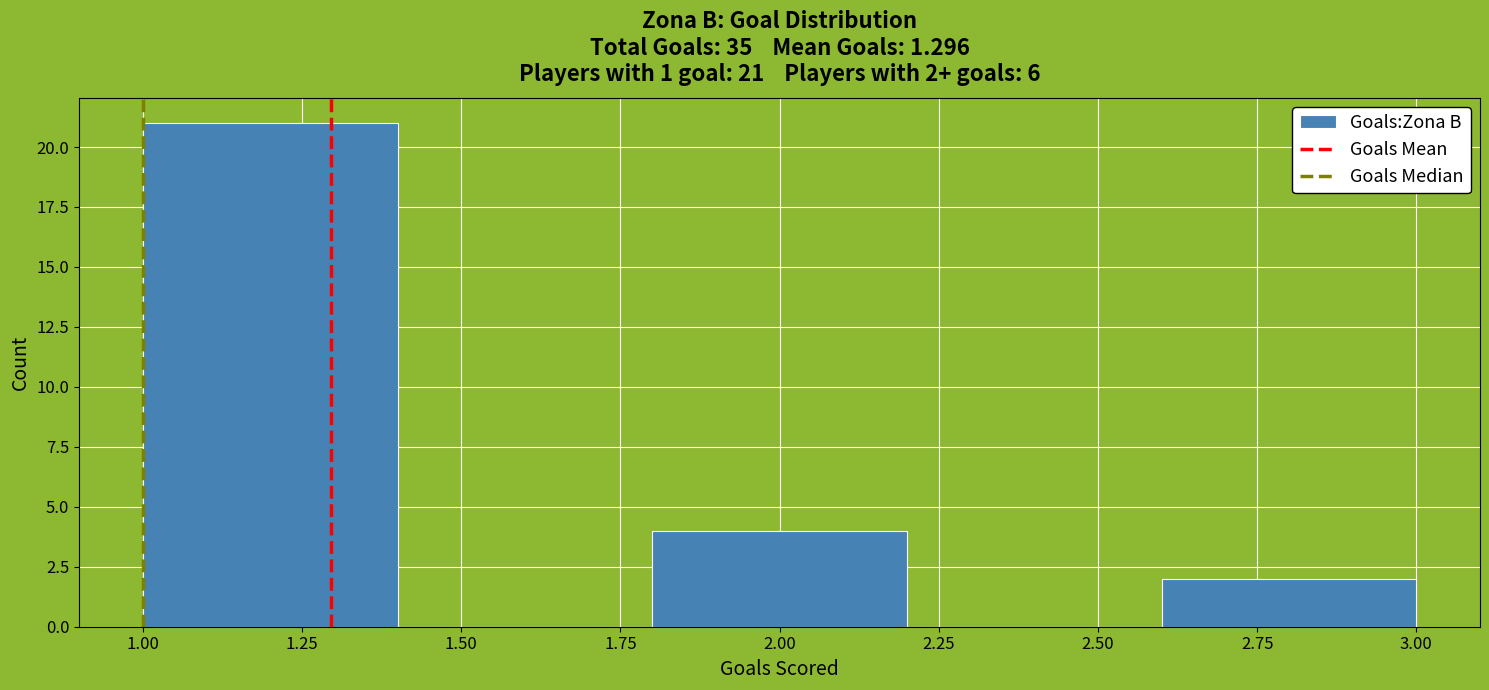

Which range on the x-axis has the tallest bar?

1.0 to 1.4